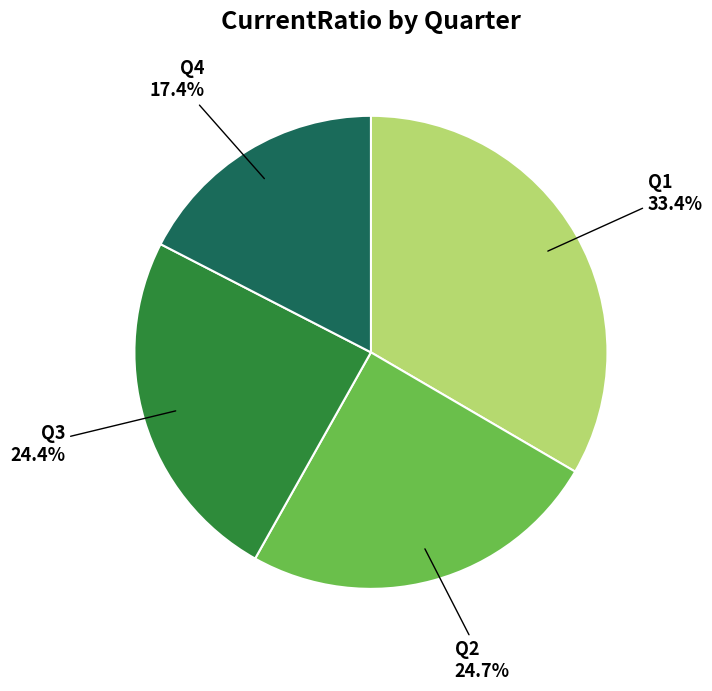

To the nearest percent, what is the average slice percentage?

25%